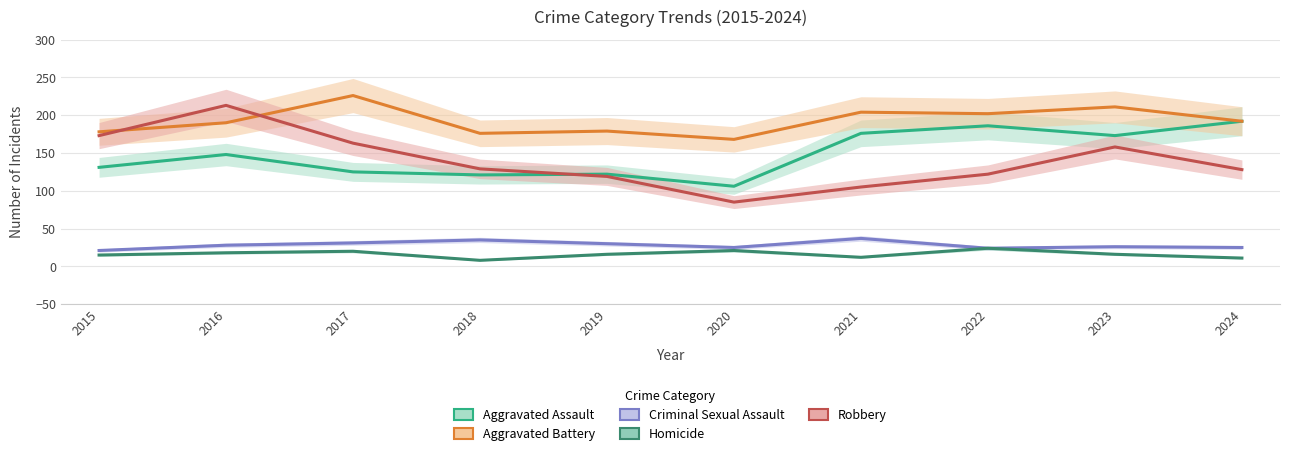

What is the highest value of the Homicide series?

24